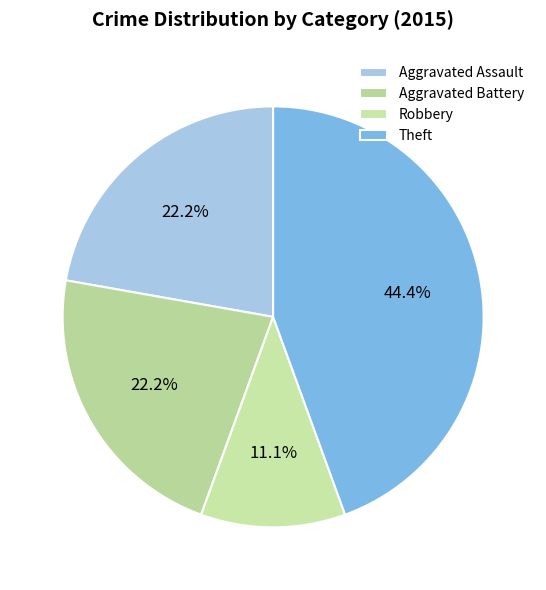

Is there any slice that represents more than half of the pie?

No